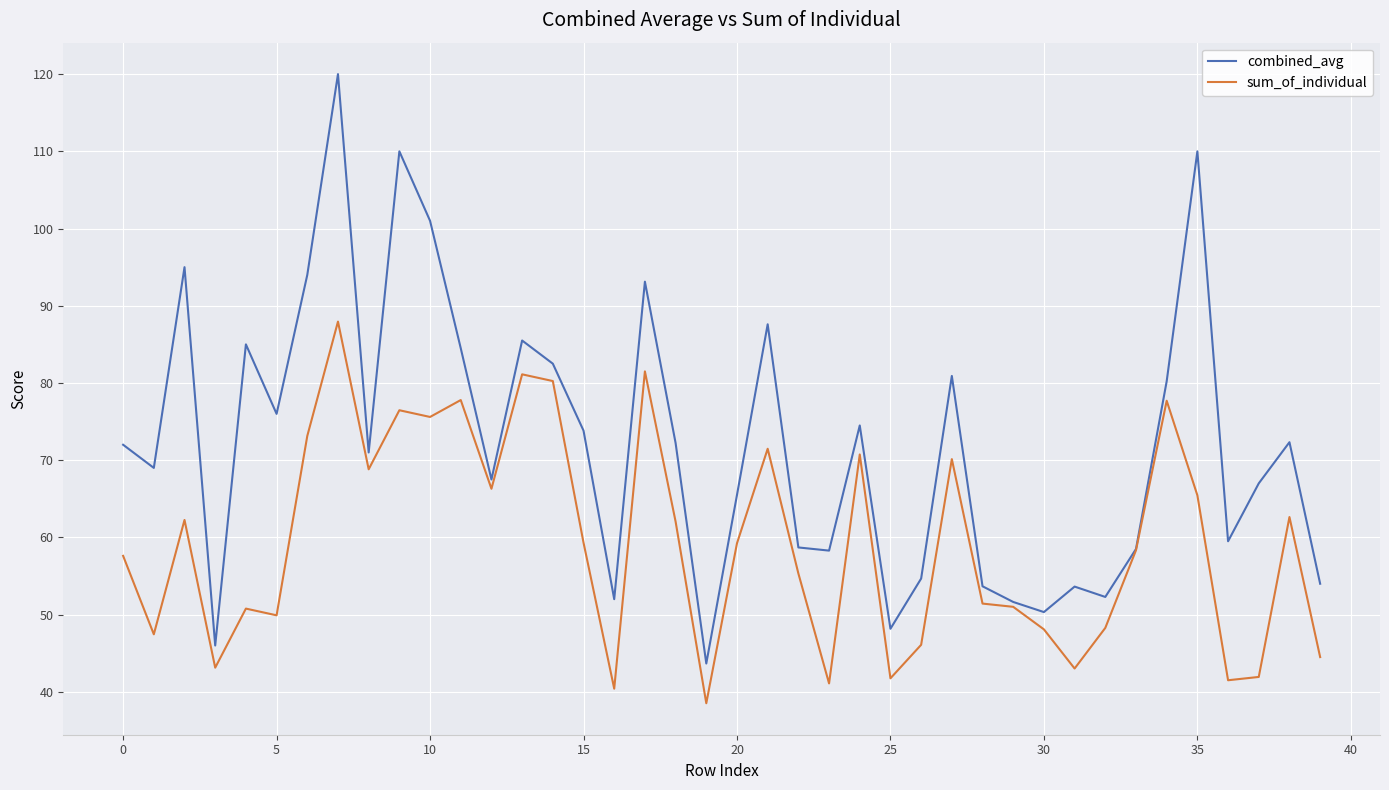

Which series has the largest total across all categories?

combined_avg